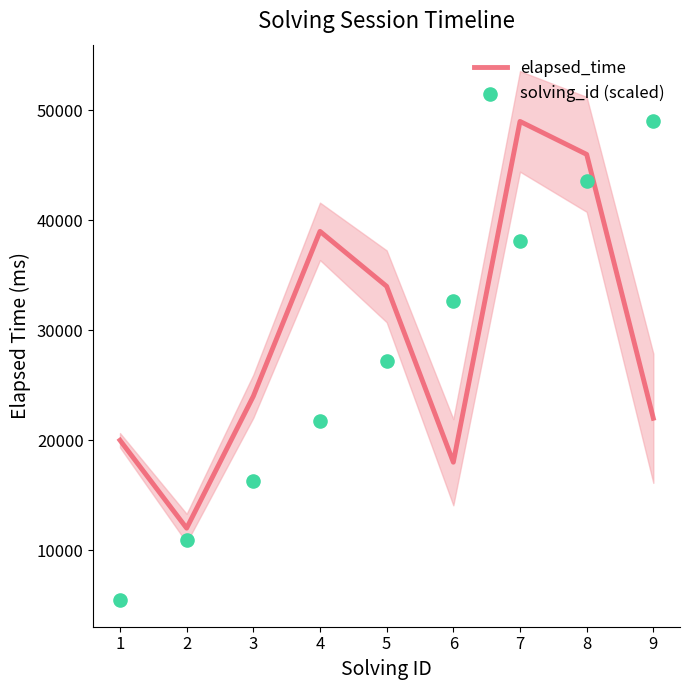

At which category is the sum across all series the highest?

8